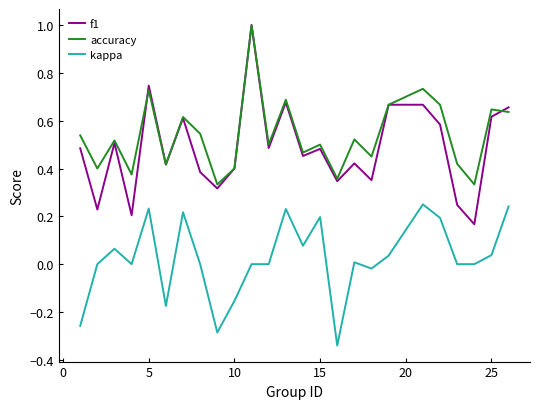

What are all the series names shown in the legend?

f1, accuracy, kappa